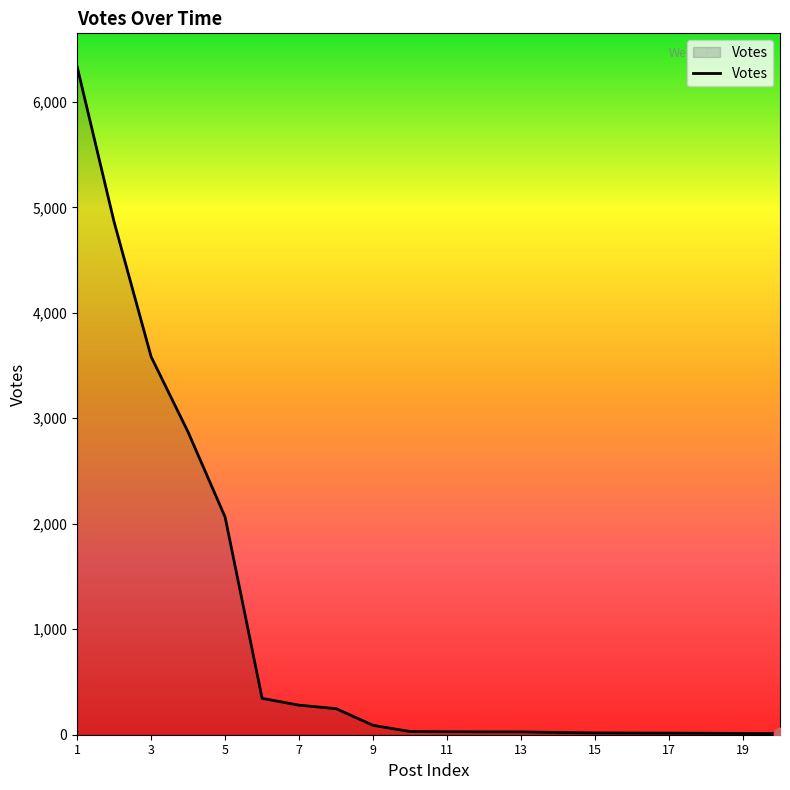

What is the greatest value displayed?

6333